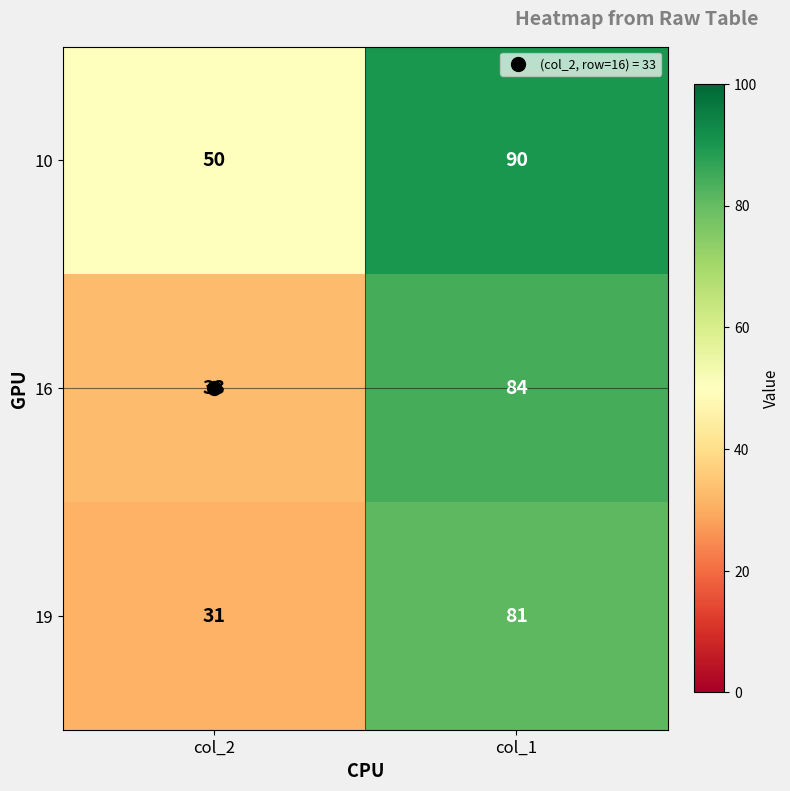

What is the average value of the 19 series?

56